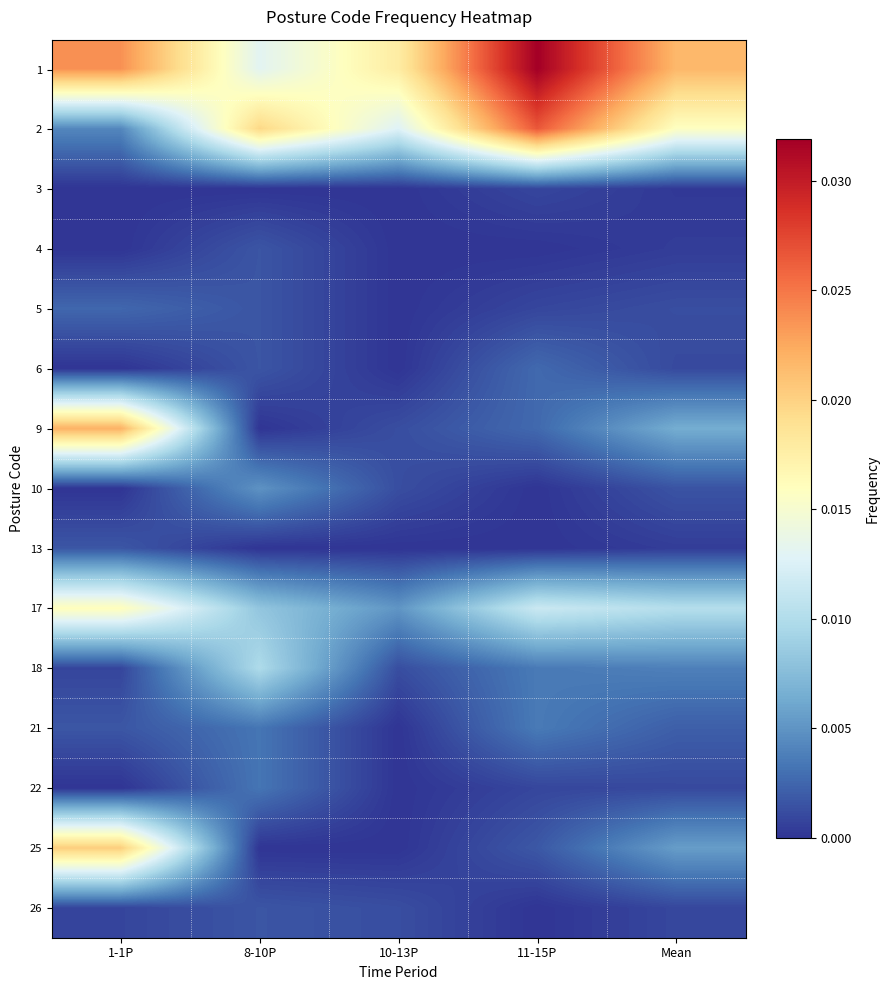

At which category is the sum across all series the highest?

1-1P